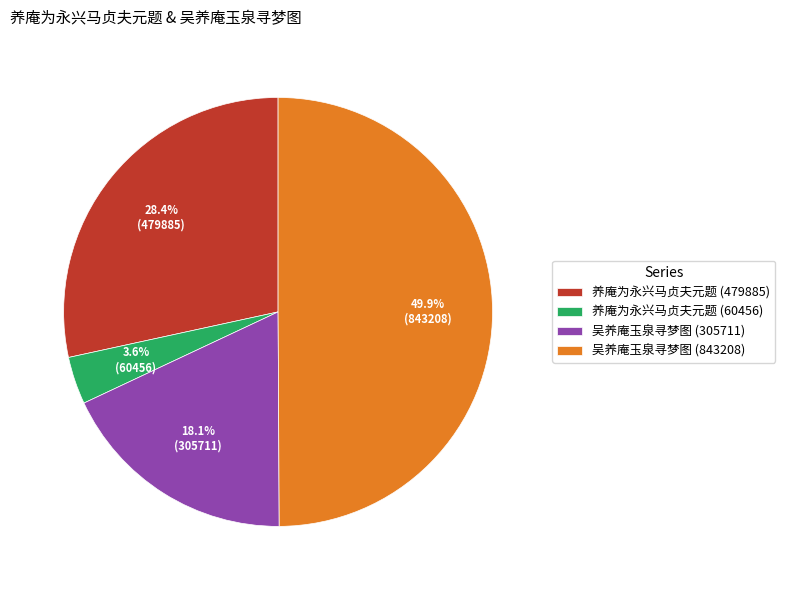

To the nearest percent, what is the combined percentage of 养庵为永兴马贞夫元题 (479885) and 吴养庵玉泉寻梦图 (843208)?

78%